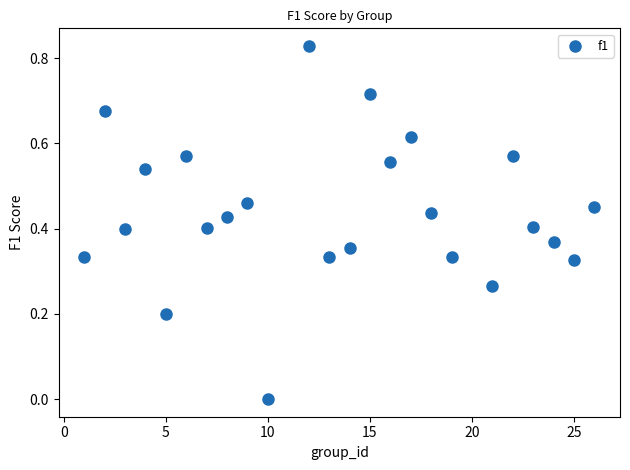

What is the range of X values (max minus min)?

25.0